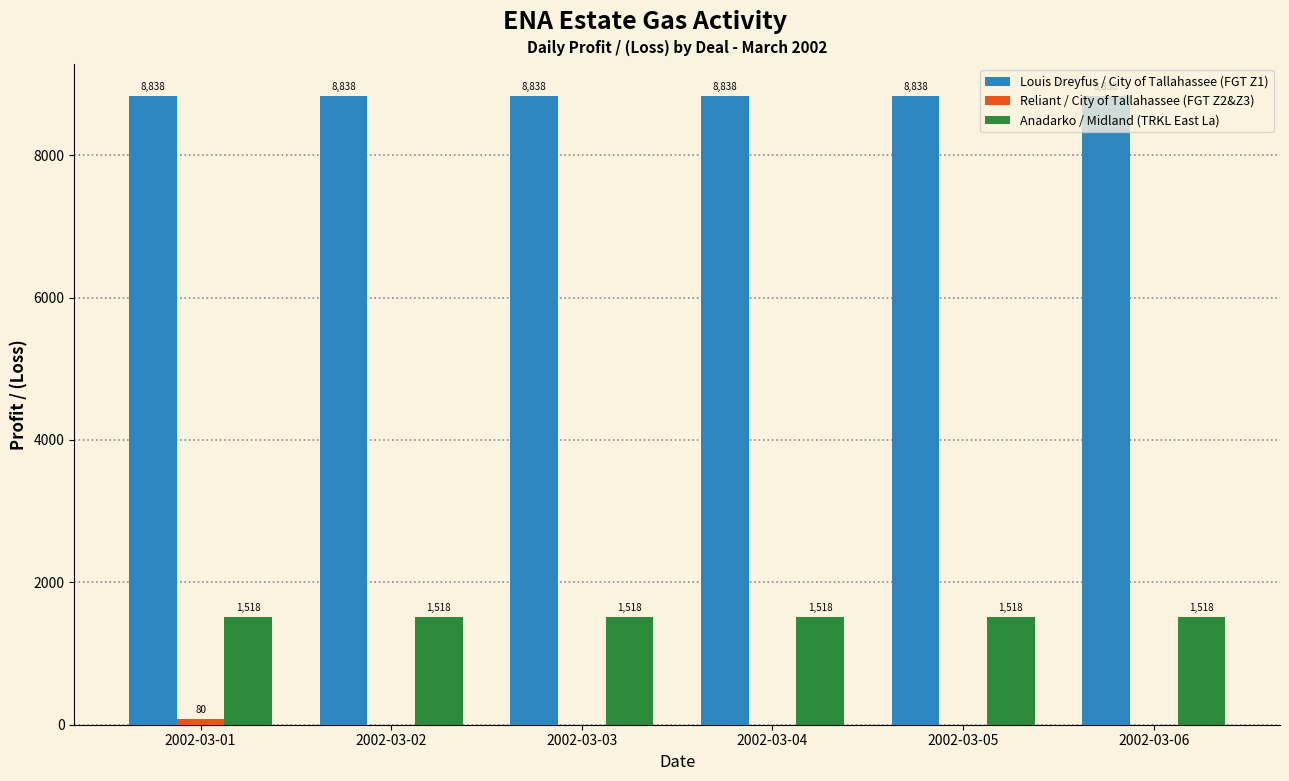

Count the number of data series in this chart.

3